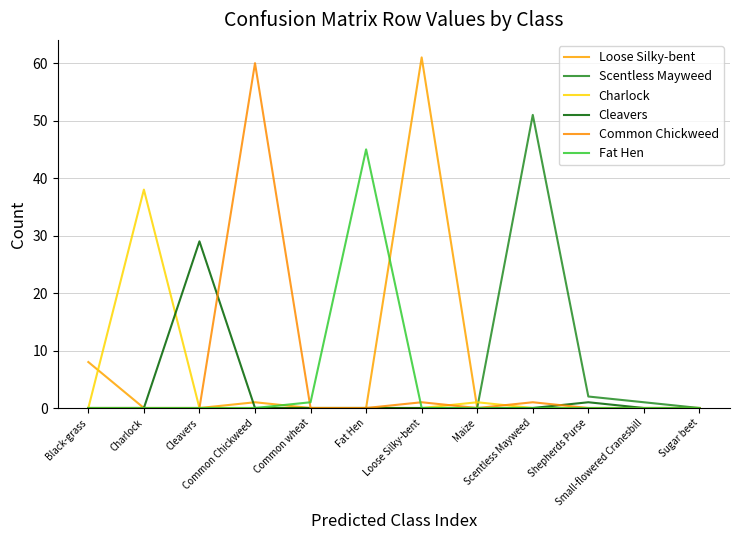

At which category is the sum across all series the highest?

Loose Silky-bent